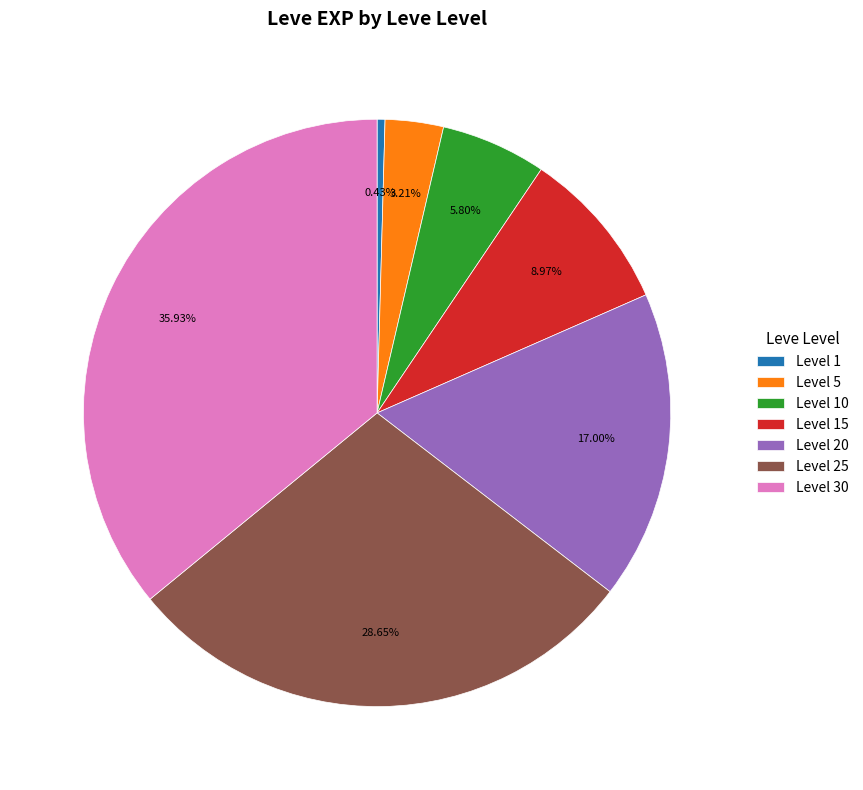

Rank the categories by value from lowest to highest.

Level 1, Level 5, Level 10, Level 15, Level 20, Level 25, Level 30